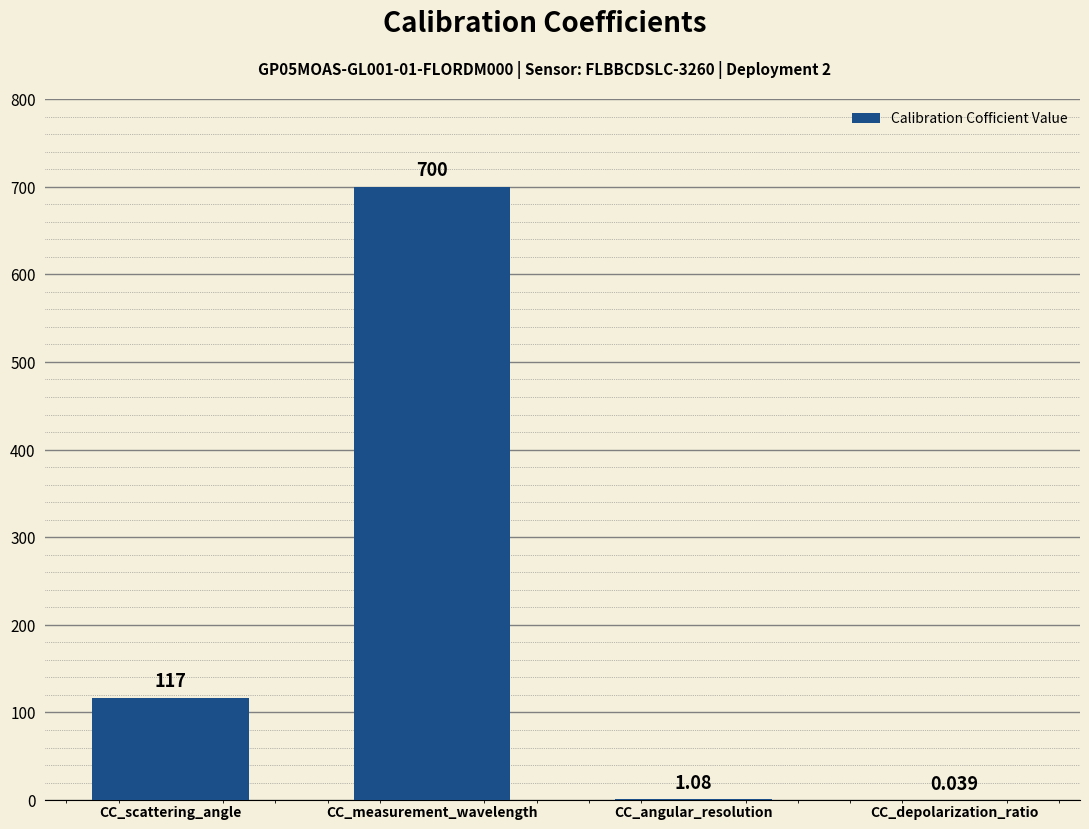

Which has a higher value, CC_angular_resolution or CC_scattering_angle?

CC_scattering_angle